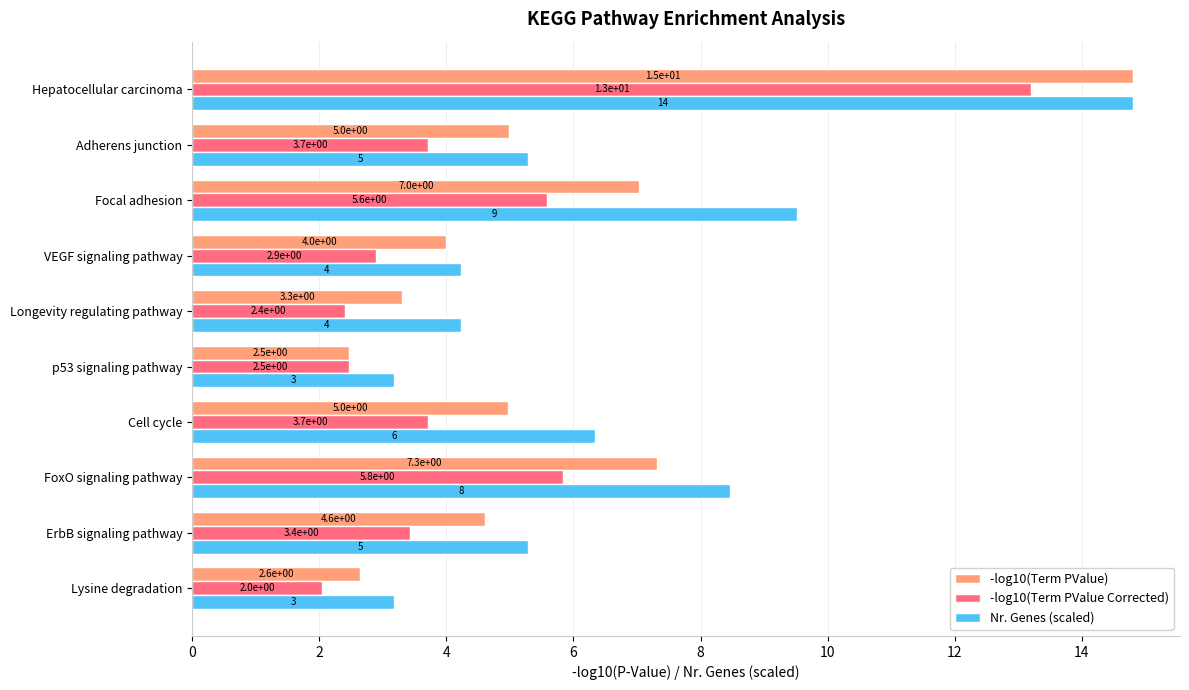

At how many categories does at least one series exceed 5?

6